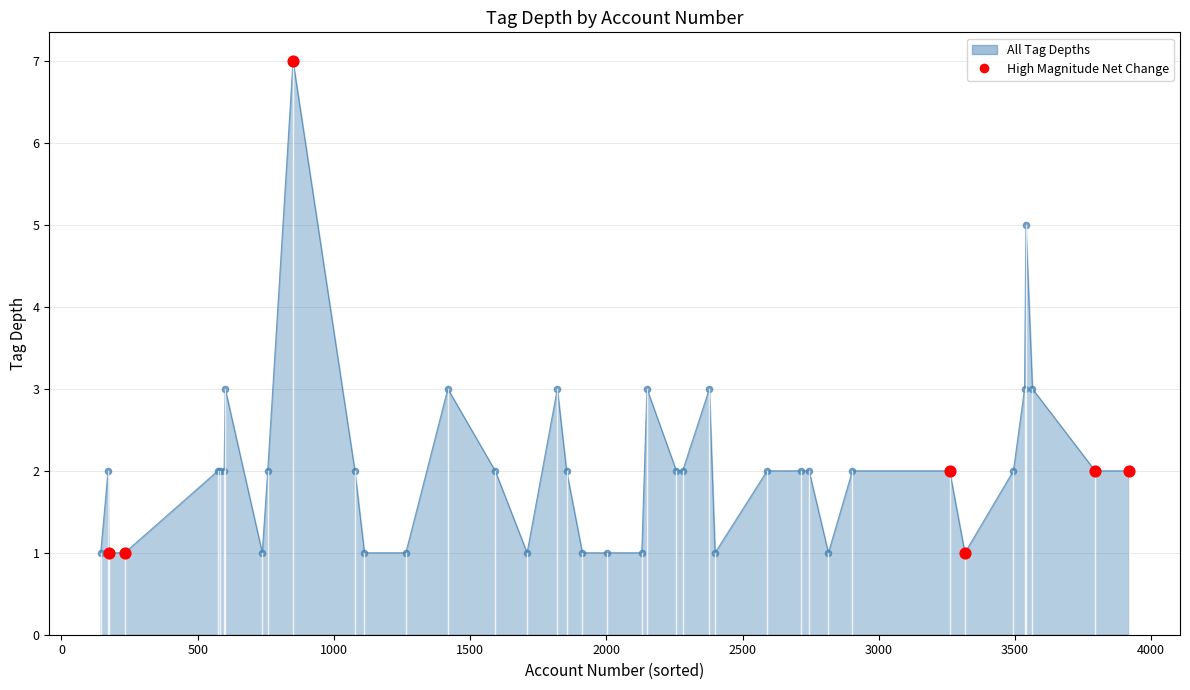

What is the difference between the maximum and minimum values?

6